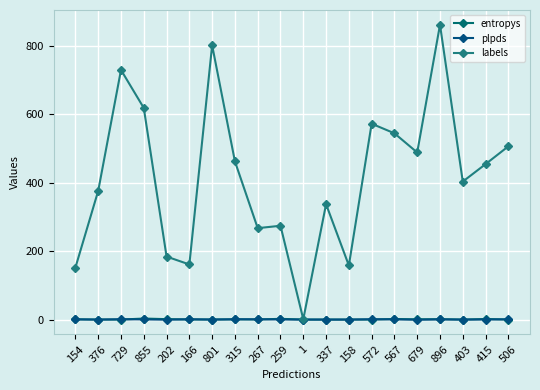

What is the label of the 3rd point from the left?

729